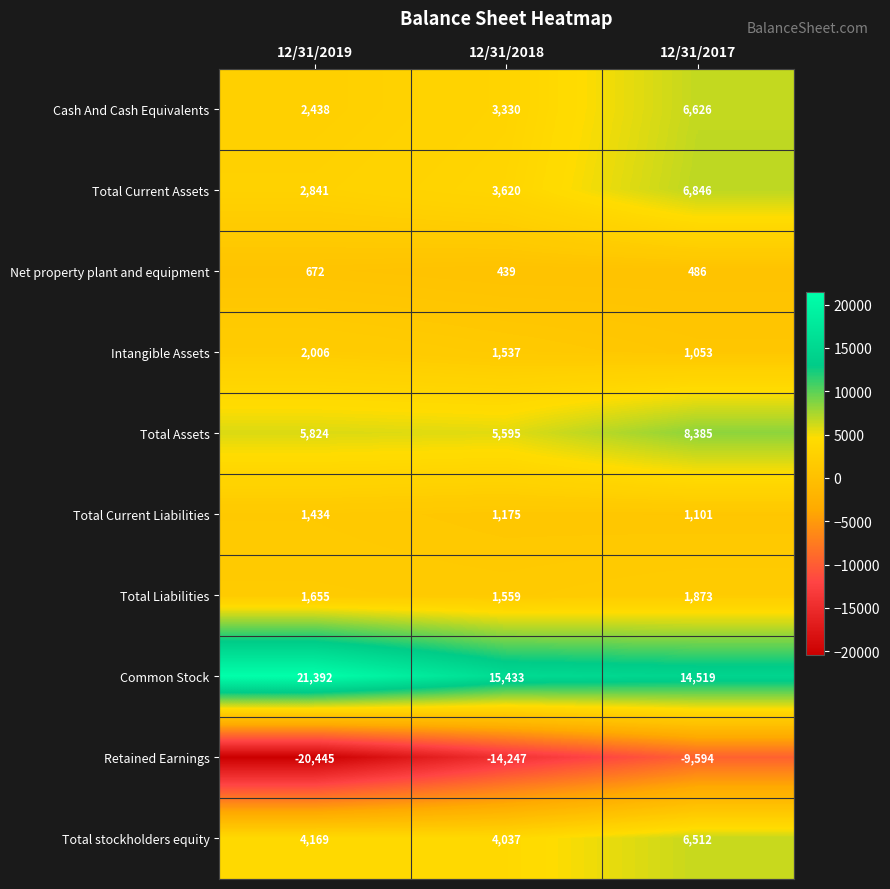

Which series changed the most between 12/31/2019 and 12/31/2017?

Retained Earnings